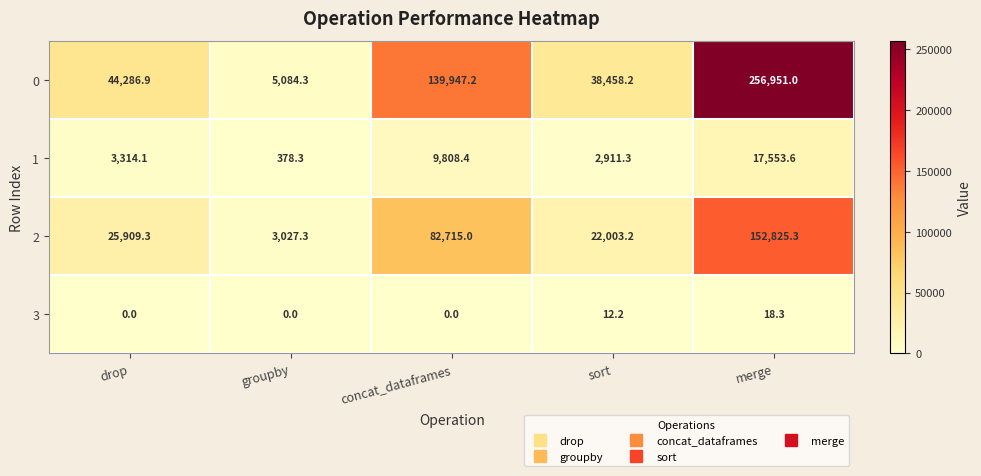

The value of 2 at merge is 206361.0. True or false?

False